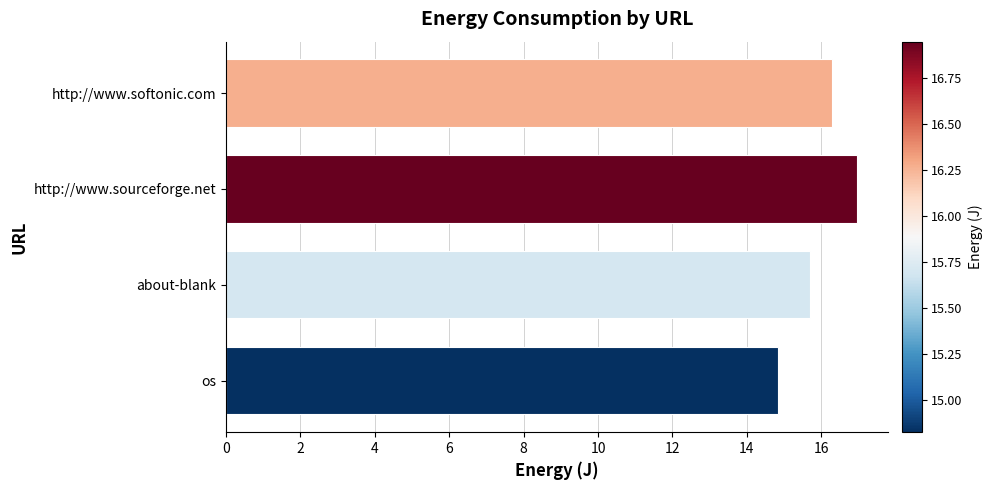

What is the change in value from os to http://www.softonic.com?

+1.4